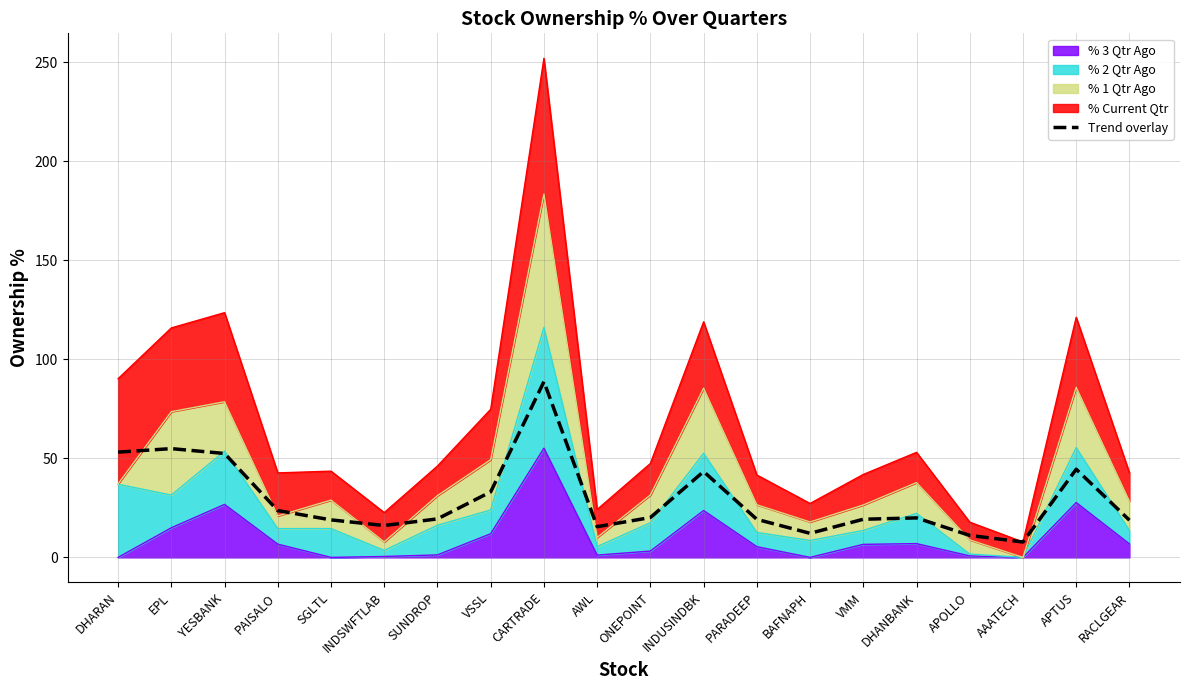

How many points are higher than both their immediate neighbors (excluding endpoints)?

5